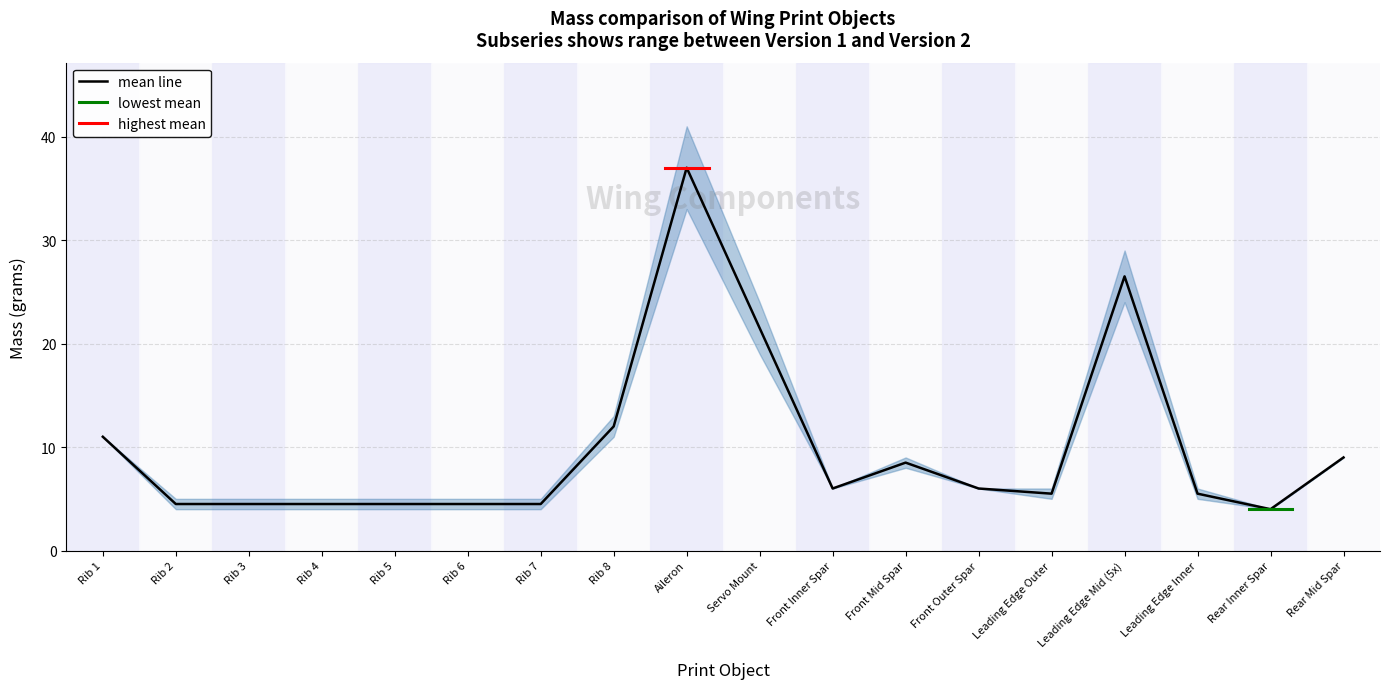

How many lines are shown in the chart?

1